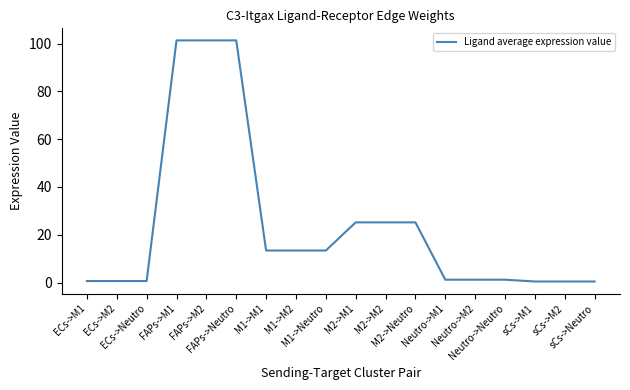

What is the difference between the second highest and second lowest values?

101.0